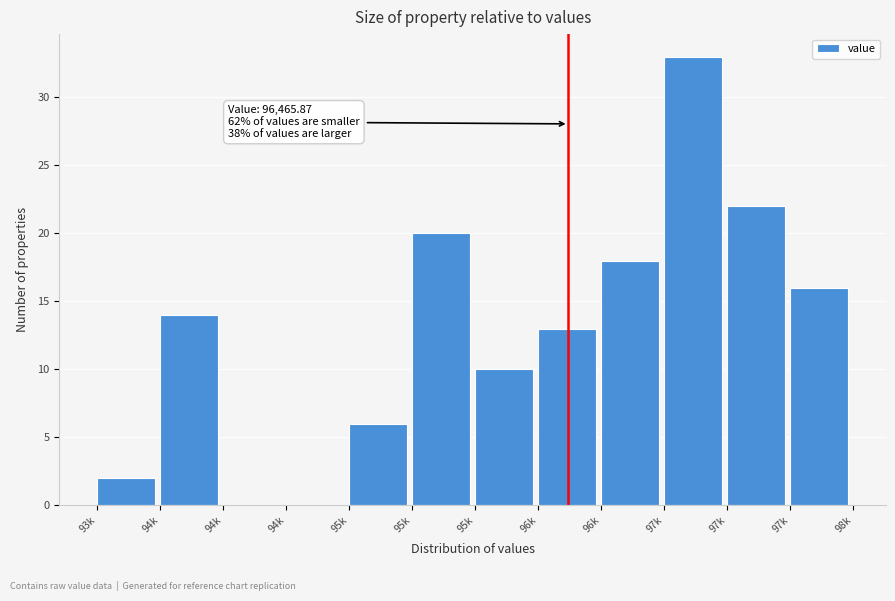

How many series are shown in this chart?

1